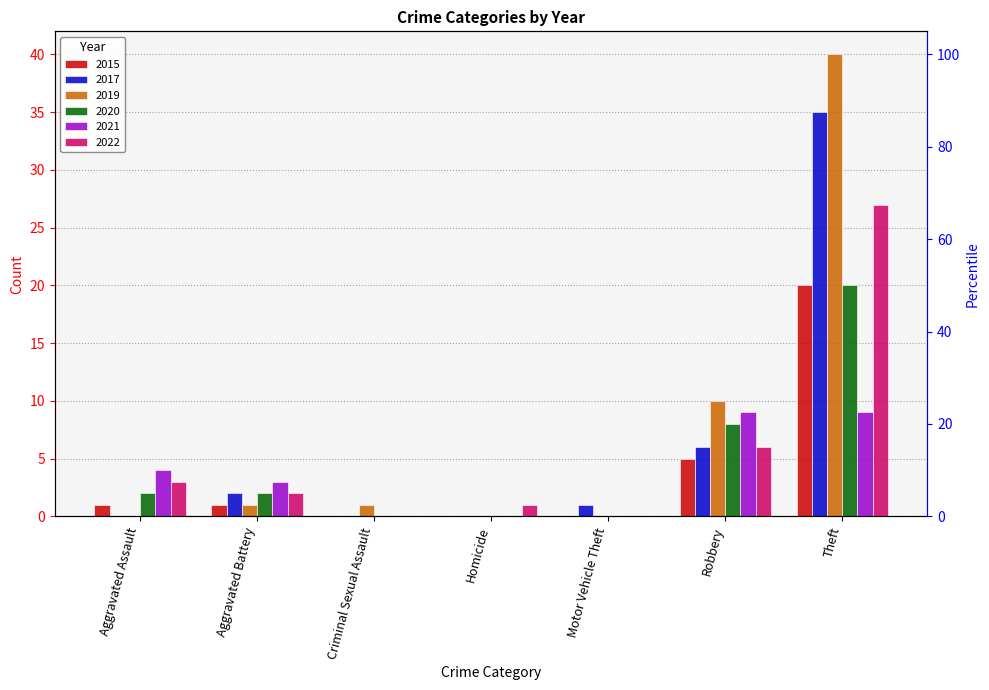

Which category has the highest value in the 2019 series?

Theft